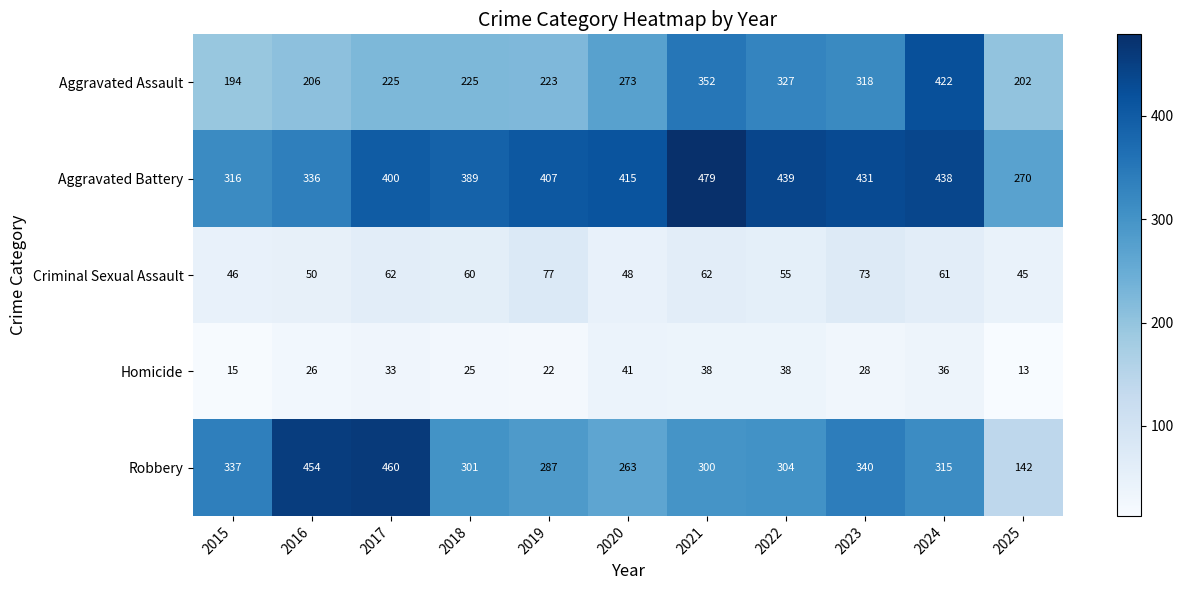

At how many categories does at least one series exceed 178?

11